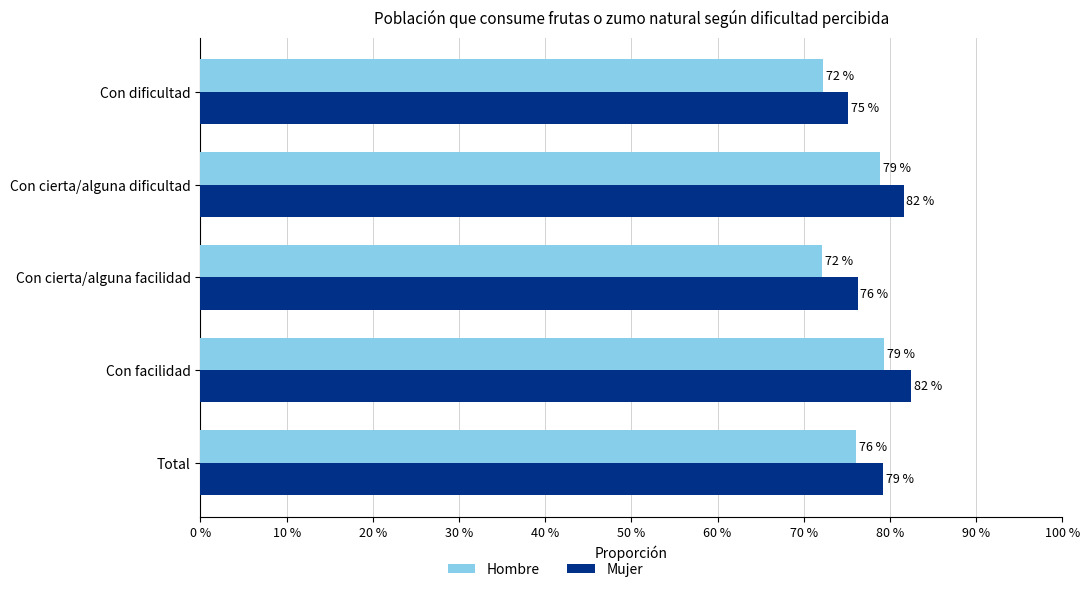

What are all the series names shown in the legend?

Hombre, Mujer